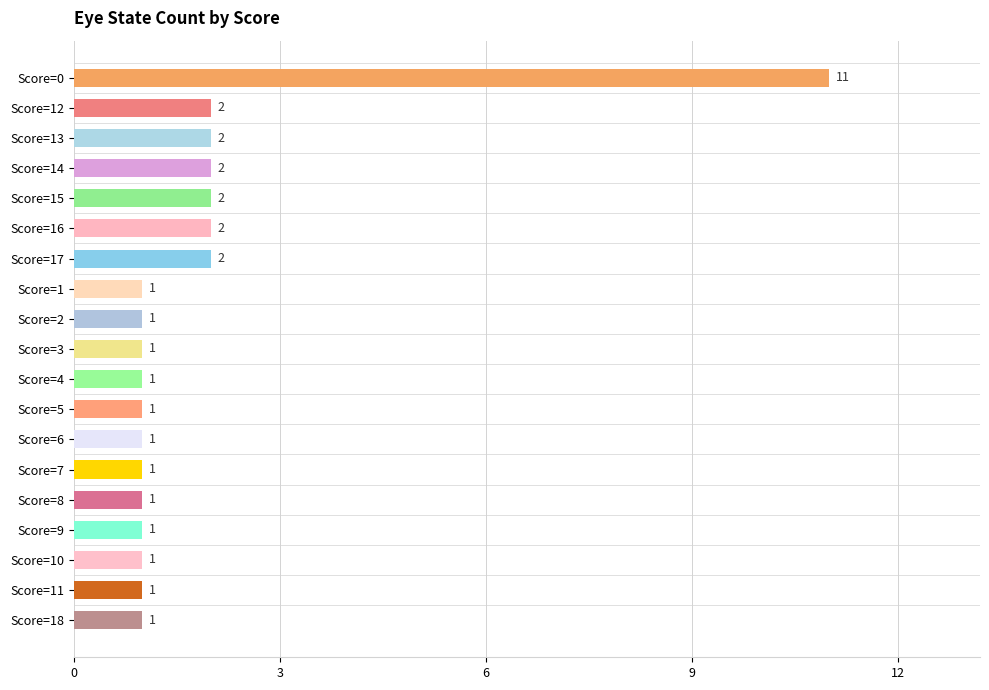

Which label corresponds to the largest value in the chart?

Score=0